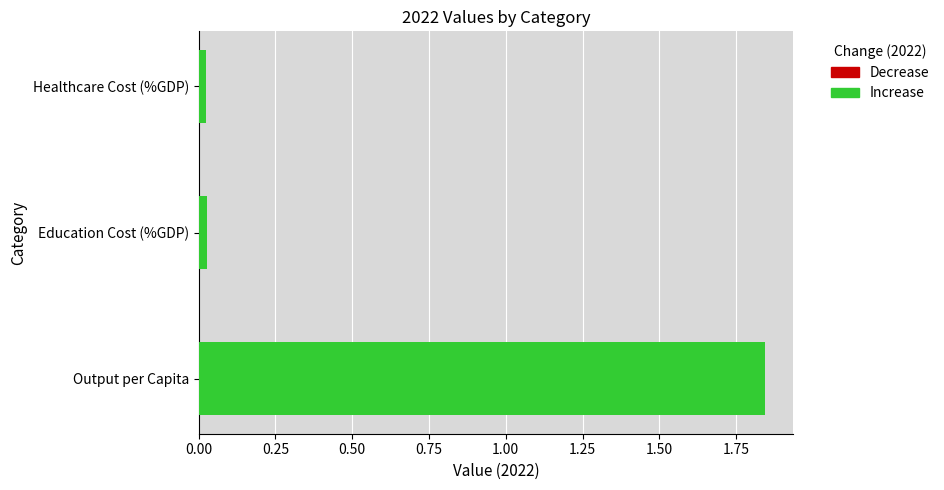

Reading left to right, what are all the values shown in this chart?

1.8	0.0	0.0